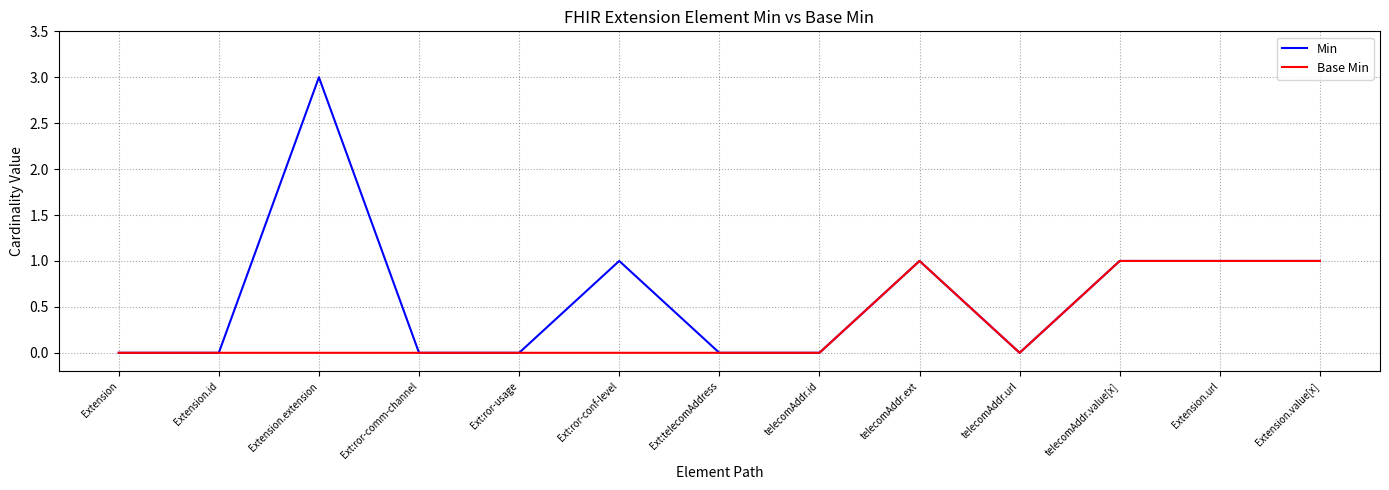

At which category does the chart reach its peak across all series?

Extension.extension